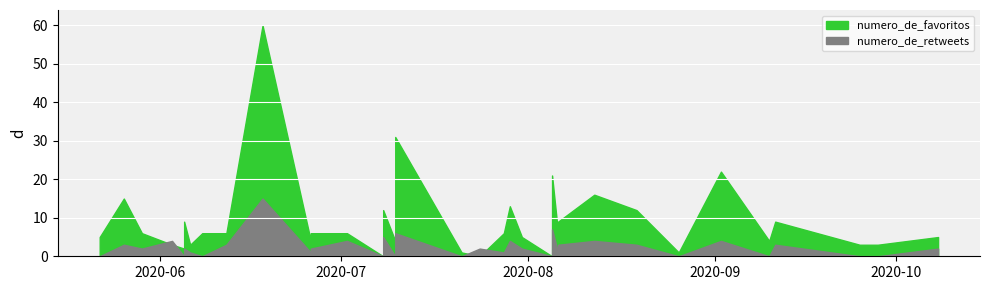

True or false: numero_de_retweets and numero_de_favoritos cross at least once.

True